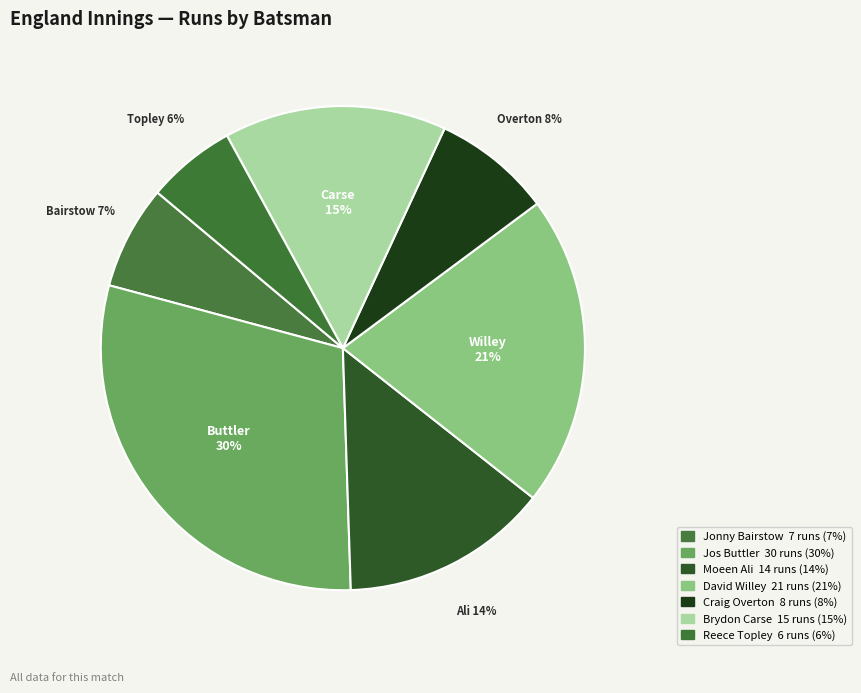

Rank the categories by value from lowest to highest.

Reece Topley, Jonny Bairstow, Craig Overton, Moeen Ali, Brydon Carse, David Willey, Jos Buttler